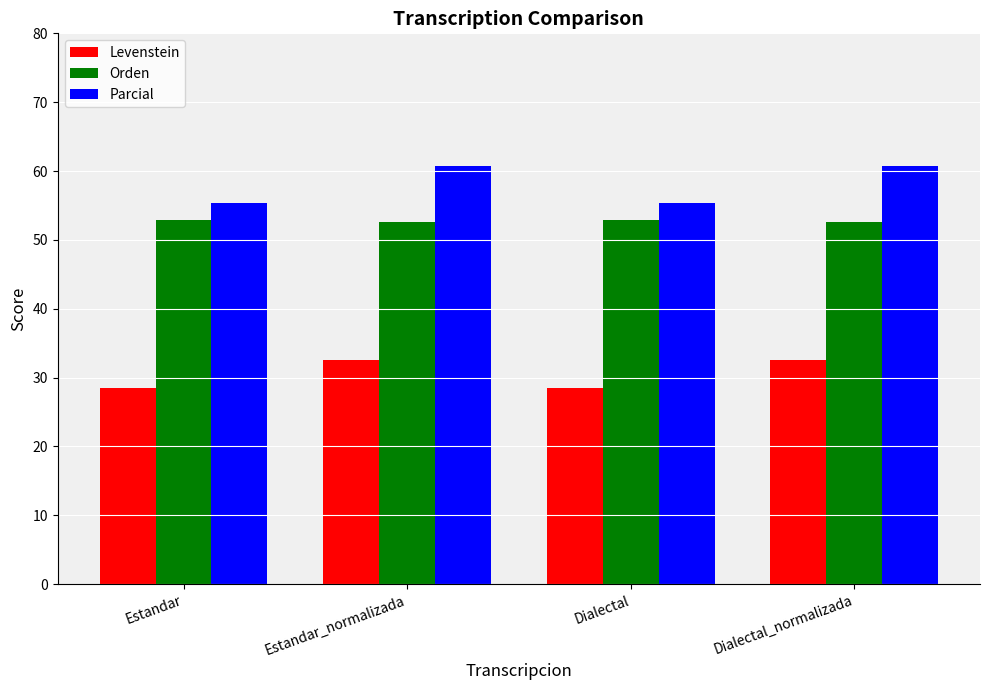

What is the difference between the highest and lowest values at Dialectal?

26.7